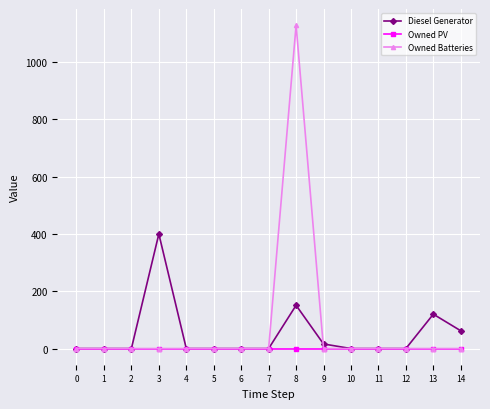

Reading left to right, what are all the values shown in this chart?

Diesel Generator: 0=0	1=0	2=0	3=400	4=0	5=0	6=0	7=0	8=151	9=16	10=0	11=0	12=0	13=120	14=62
Owned PV: 0=0	1=0	2=0	3=0	4=0	5=0	6=0	7=0	8=0	9=0	10=0	11=0	12=0	13=0	14=0
Owned Batteries: 0=0	1=0	2=0	3=0	4=0	5=0	6=0	7=0	8=1129	9=0	10=0	11=0	12=0	13=0	14=0